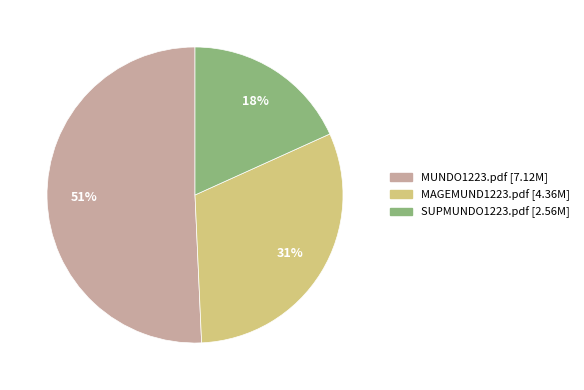

What is the ratio of the value at MAGEMUND1223.pdf to the value at SUPMUNDO1223.pdf?

1.7